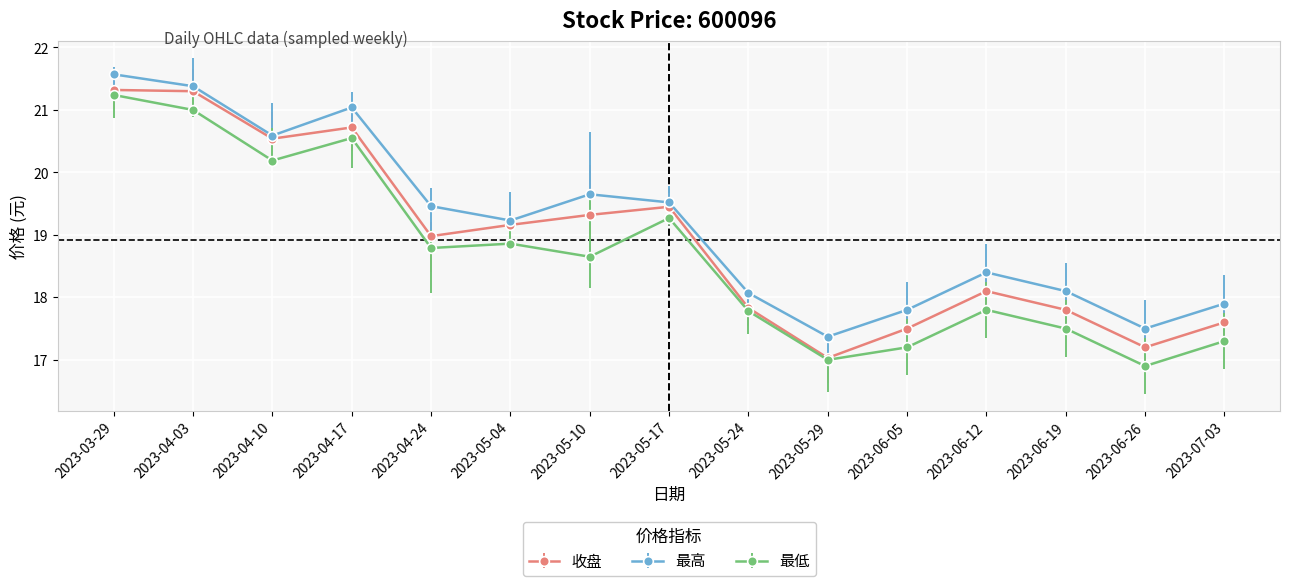

What is the sum of all 收盘 values?

283.9